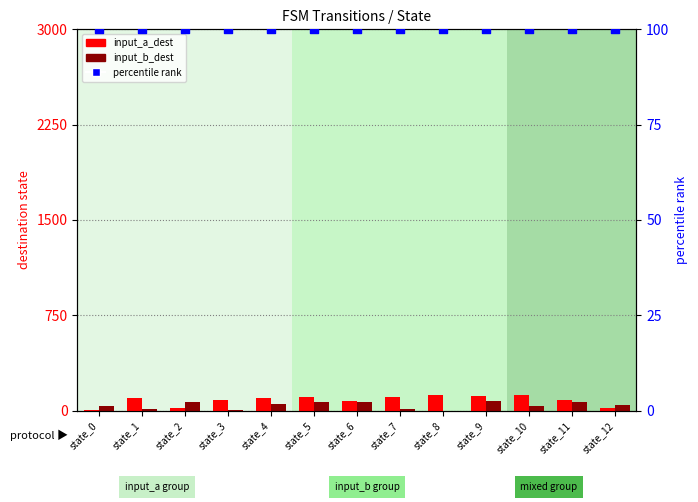

At which category is the sum across all series the highest?

state_9